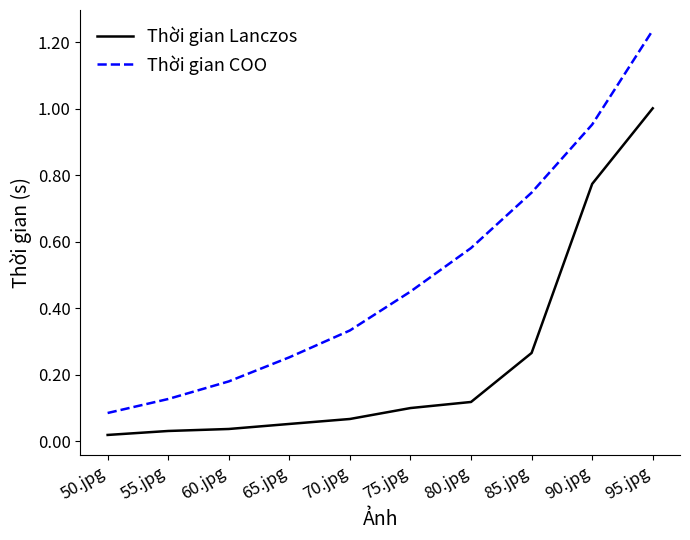

At how many categories does at least one series exceed 0?

10